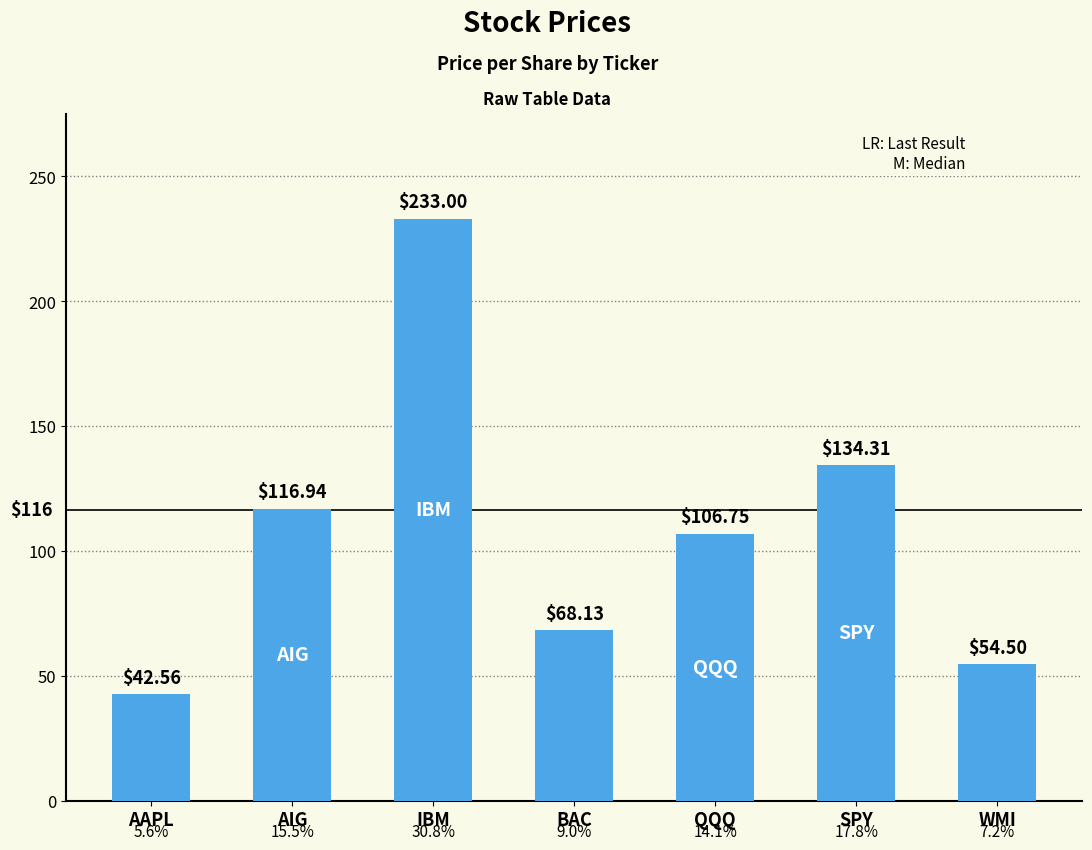

Does the chart contain any negative values?

No